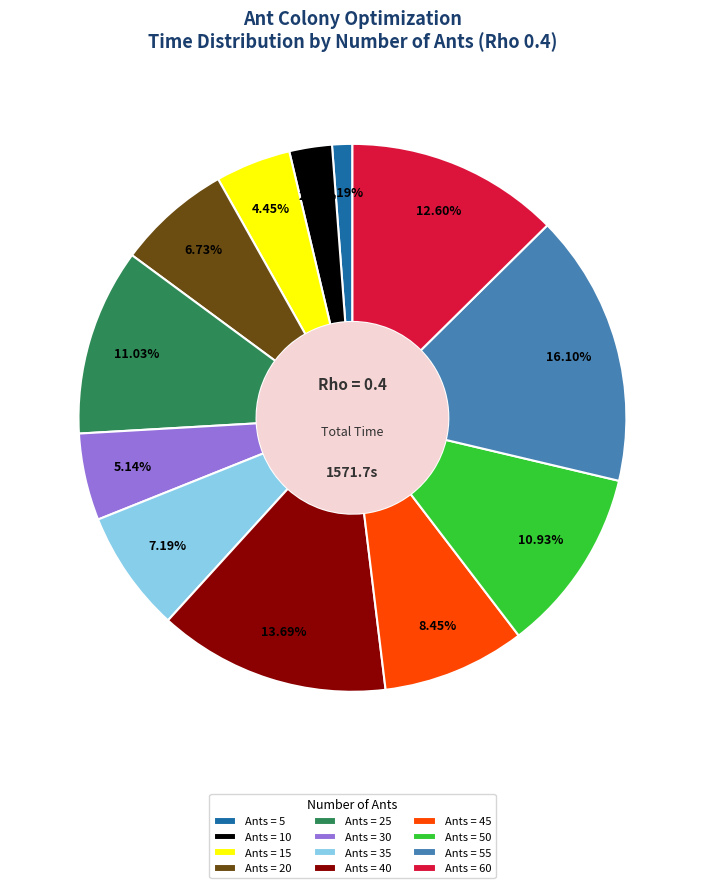

Which has a higher value, Ants = 30 or Ants = 35?

Ants = 35